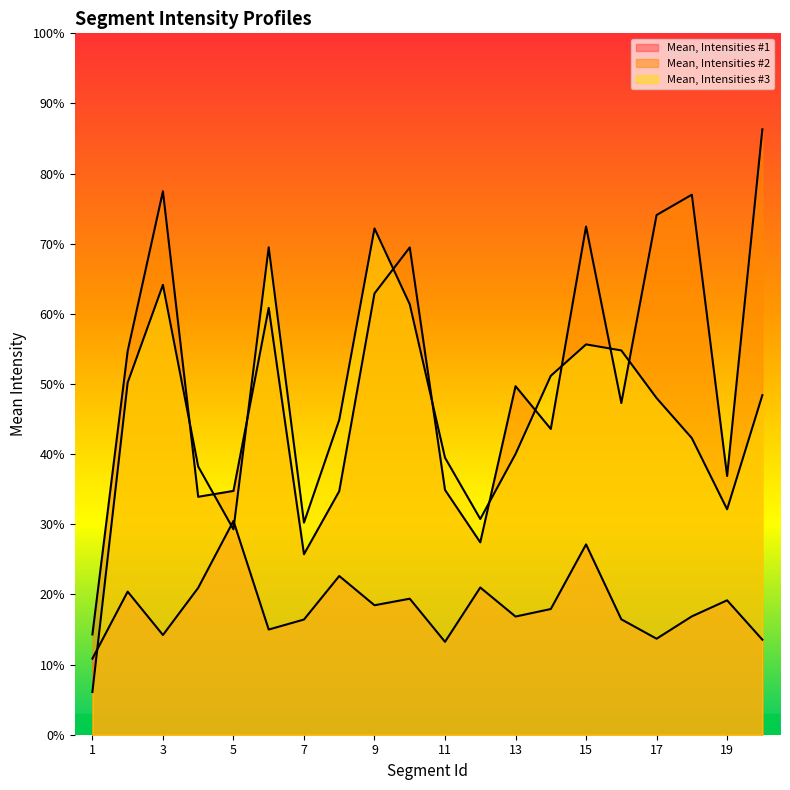

Reading right to left, list all the values displayed in this chart.

Mean, Intensities #1: 13.6	19.2	16.9	13.7	16.5	27.1	17.9	16.8	21.0	13.2	19.4	18.5	22.6	16.4	15.0	30.5	20.9	14.2	20.4	10.8
Mean, Intensities #2: 86.3	36.9	77.0	74.1	47.3	72.5	43.6	49.7	27.4	34.9	69.5	62.9	34.7	25.7	60.9	34.8	33.9	77.5	54.7	14.3
Mean, Intensities #3: 48.4	32.1	42.3	48.0	54.8	55.7	51.2	40.0	30.8	39.5	61.4	72.2	44.9	30.2	69.5	29.3	38.2	64.1	50.2	6.1